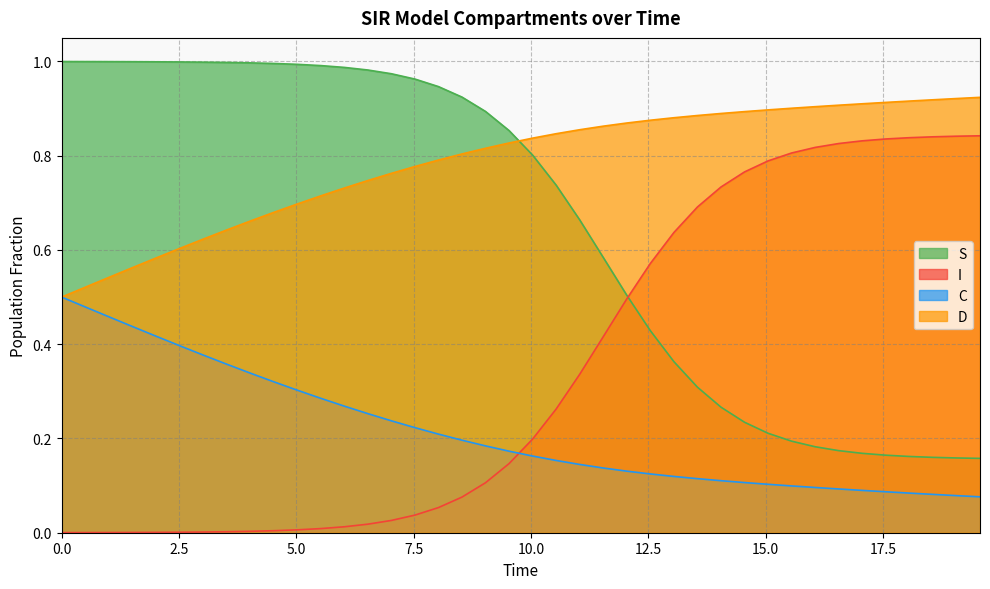

The value of S at 5.518394648829432 is 1.6. True or false?

False